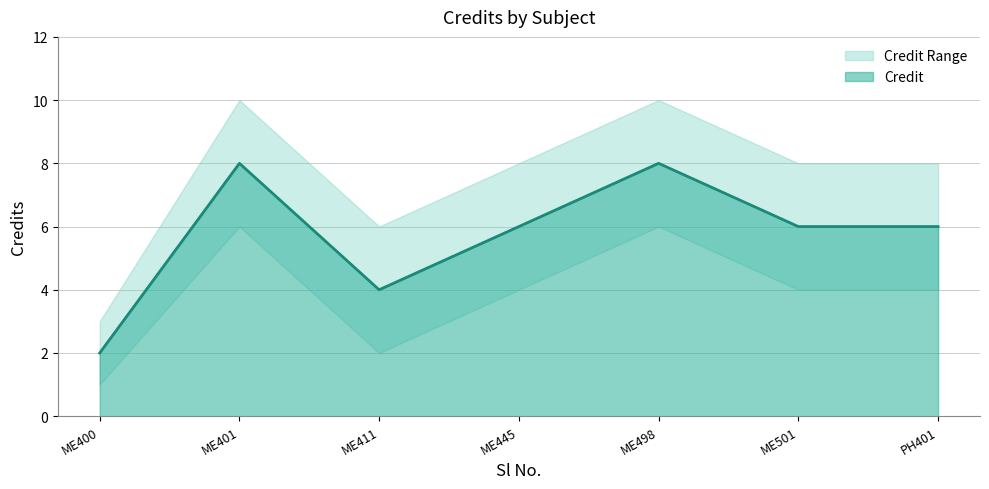

The value of Credit_upper at 6 is 4. True or false?

False